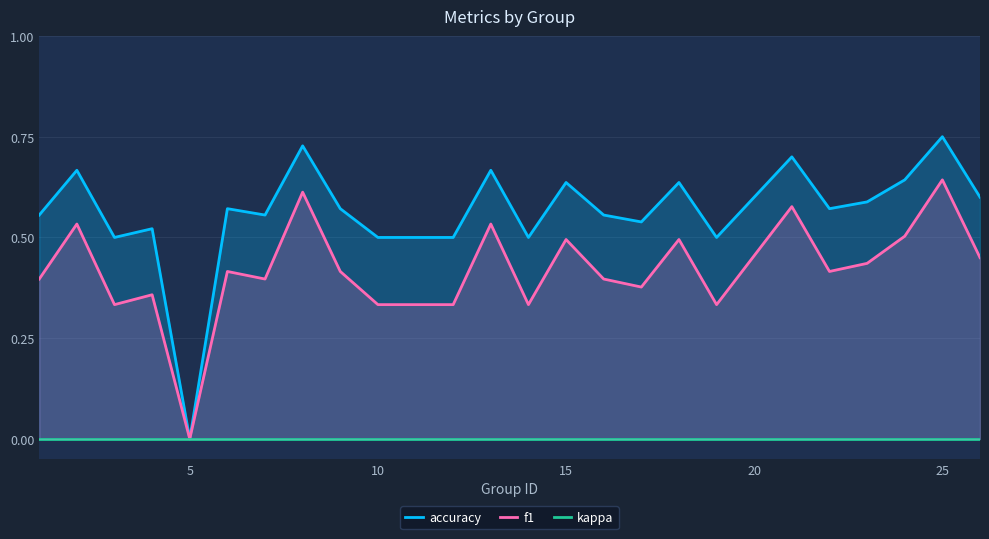

True or false: accuracy has more than 1 points higher than both neighbors.

True